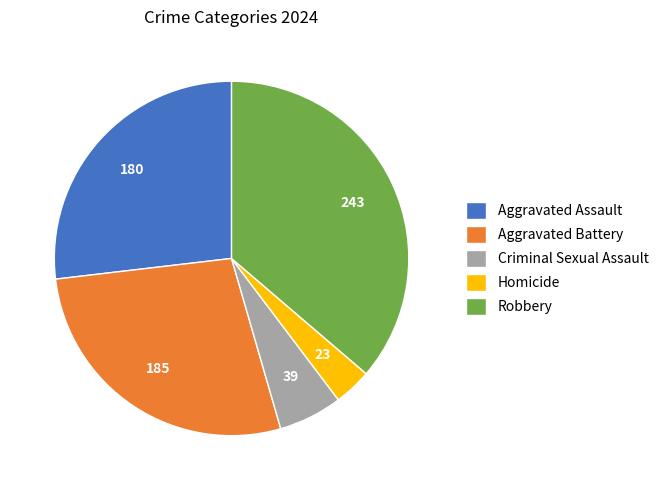

Combined, do Aggravated Battery and Robbery account for over 50%?

Yes